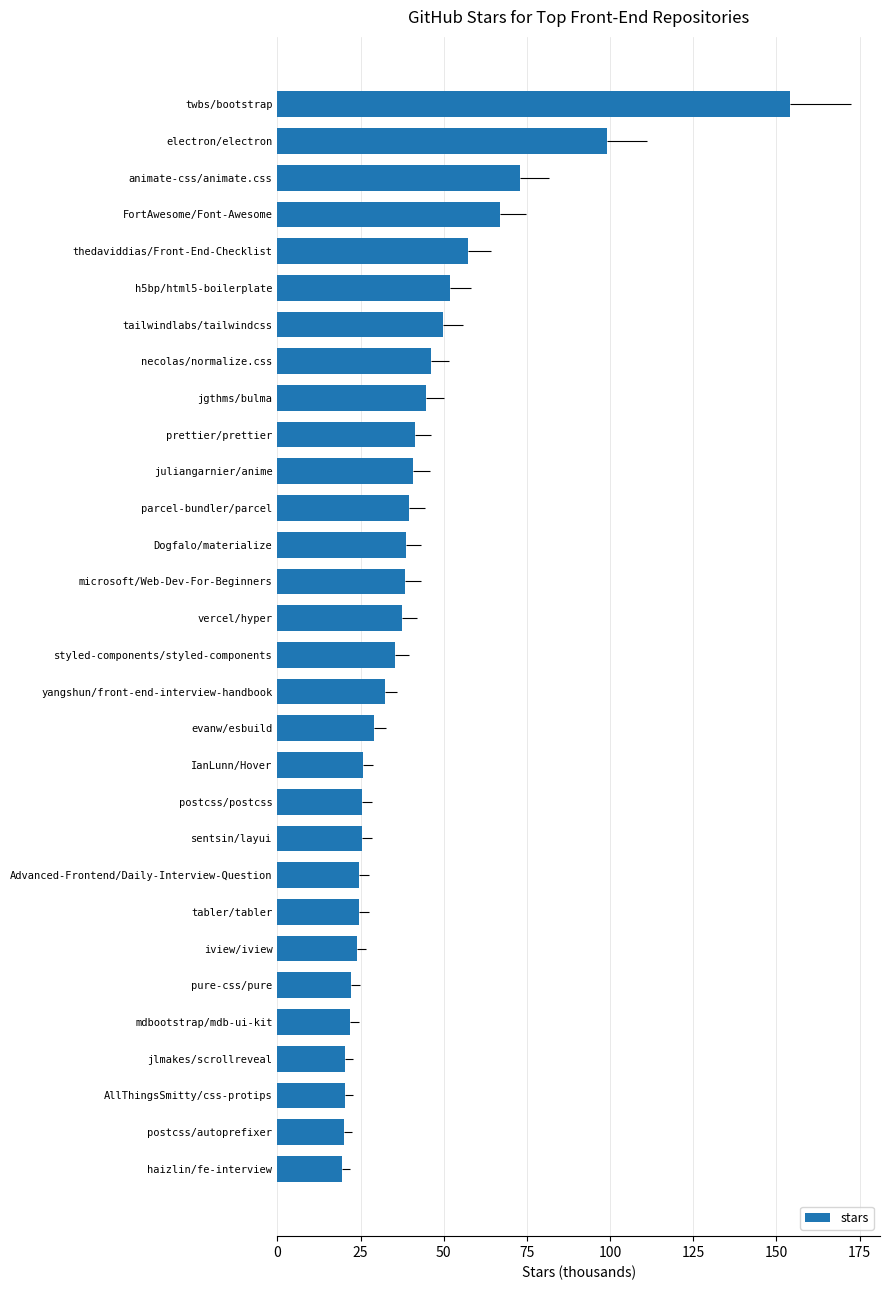

Count the number of data series in this chart.

1